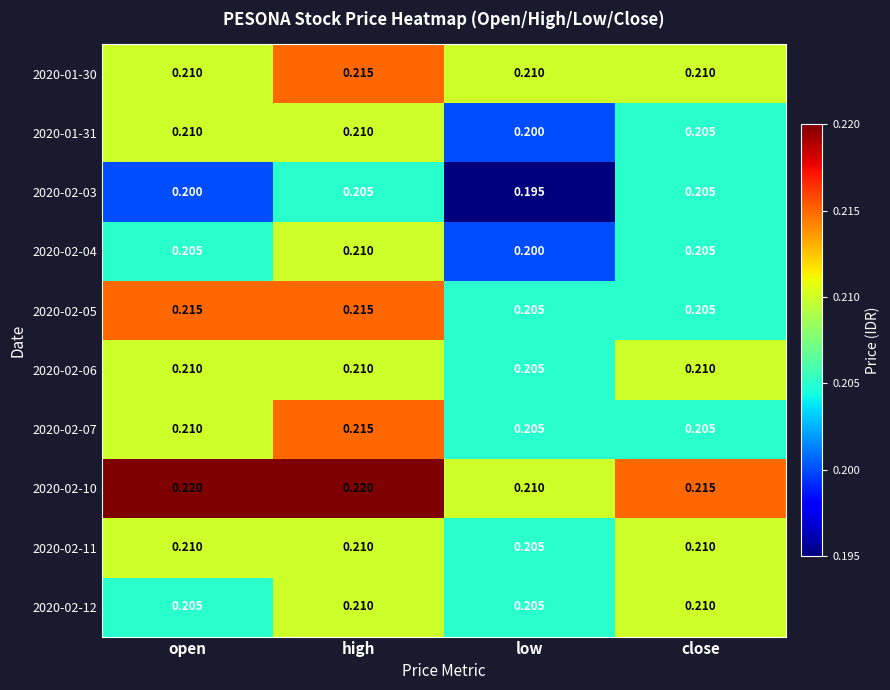

At which category does the chart reach its minimum across all series?

low